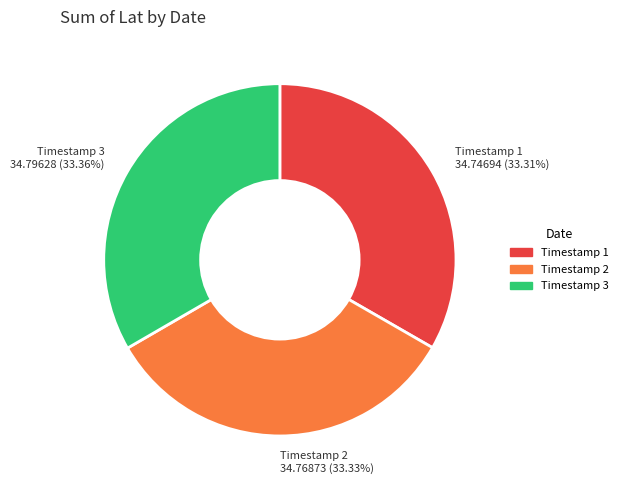

How many segments does this pie chart have?

3